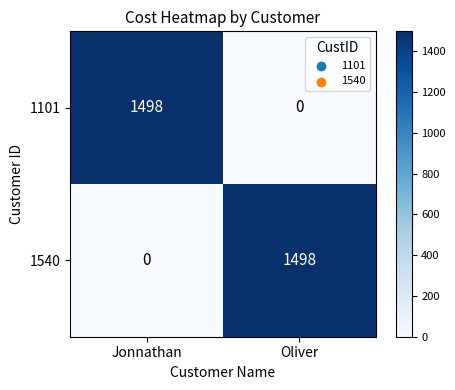

Reading left to right, transcribe all the data shown in this chart.

1101: Jonnathan=1498	Oliver=0
1540: Jonnathan=0	Oliver=1498